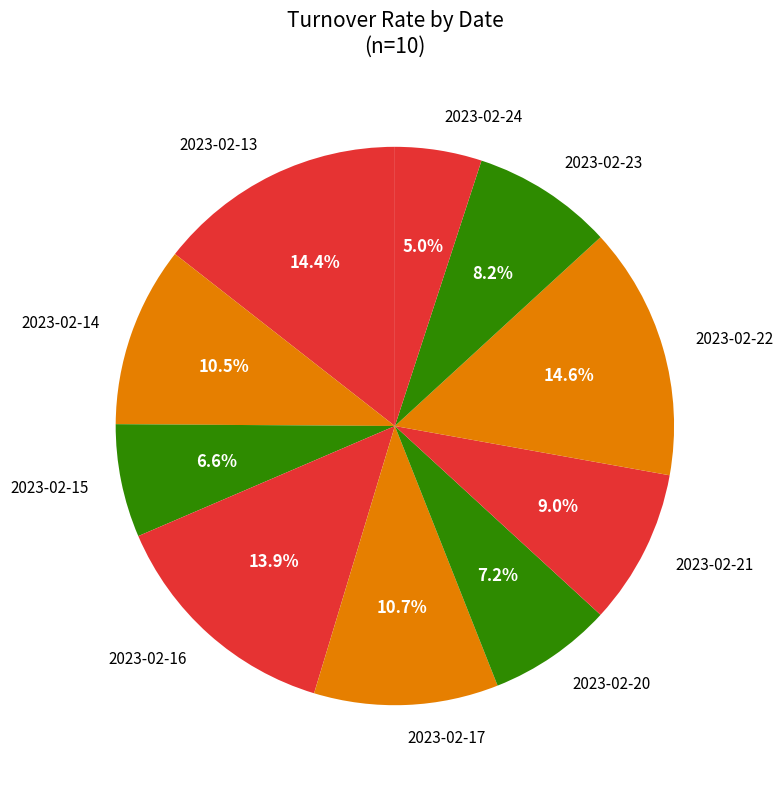

True or false: 2023-02-23 accounts for 17% of the total.

False